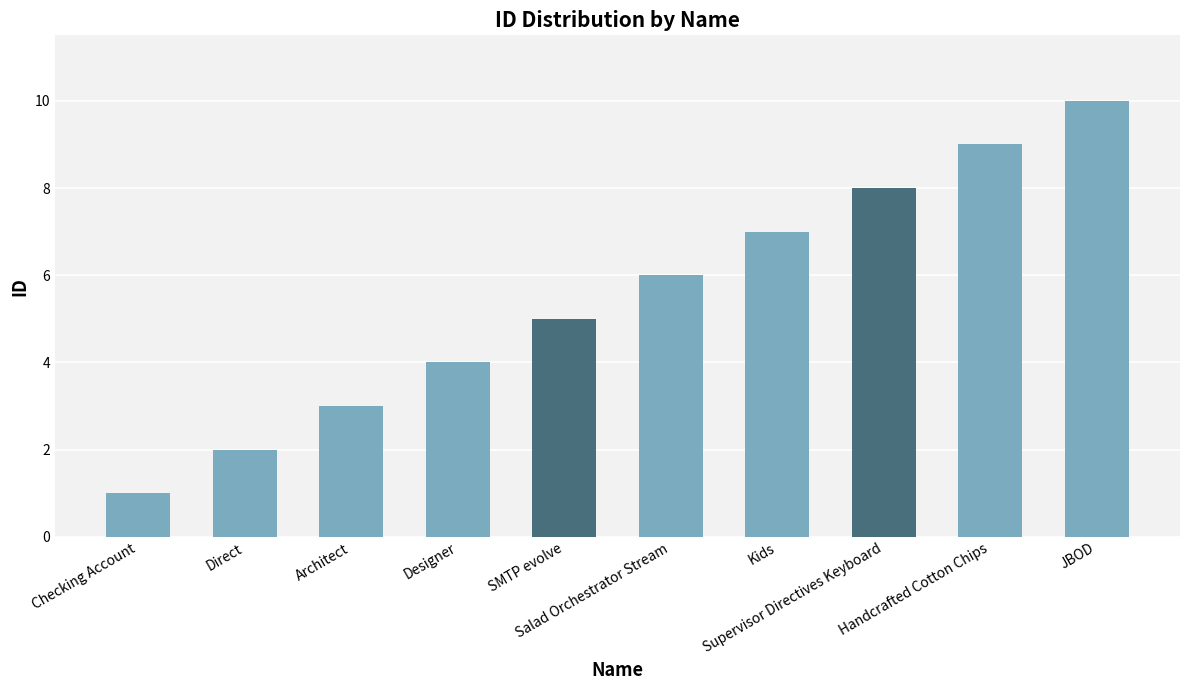

Count the values in the range 3 to 8.

6